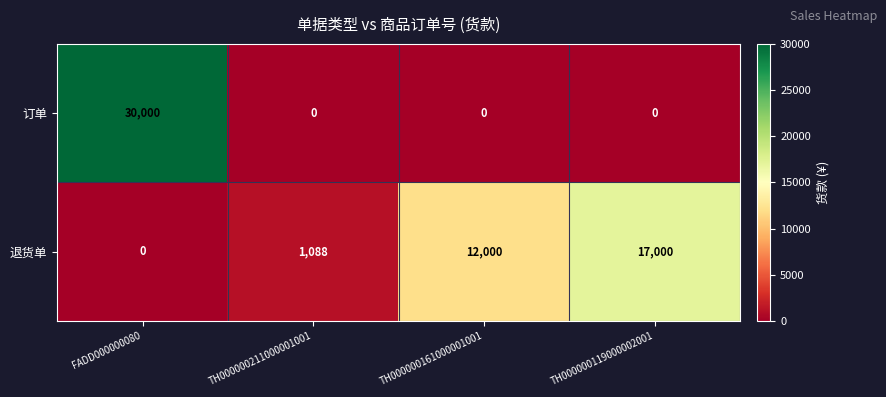

Reading left to right, what are all the values shown in this chart?

订单: 30000	0	0	0
退货单: 0	1088	12000	17000